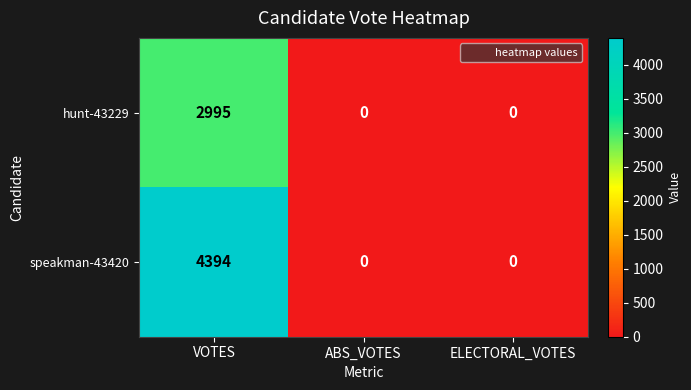

How many speakman-43420 values are between 0 and 4394?

3